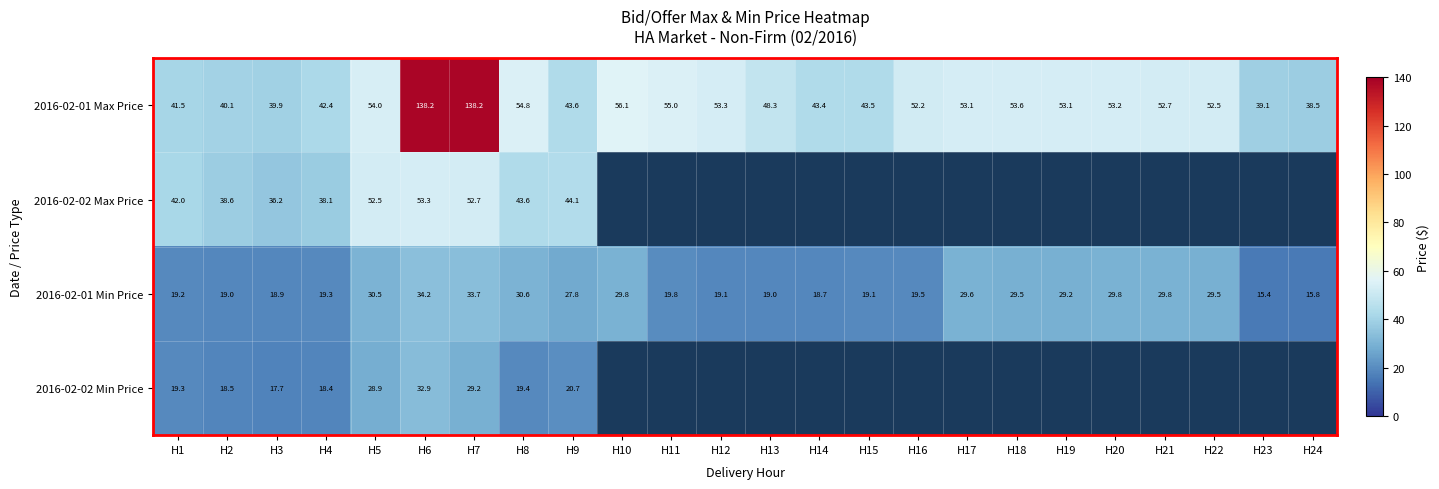

What is the smallest value displayed?

15.4